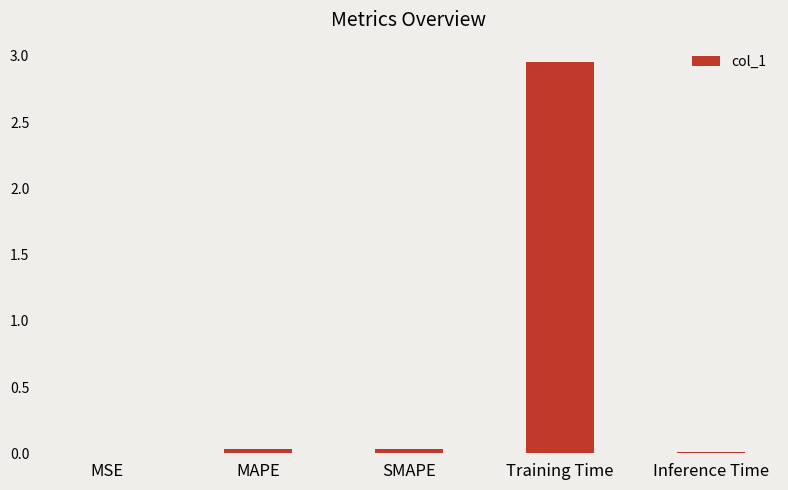

The chart shows a value of 0.0 at MSE. True or false?

True